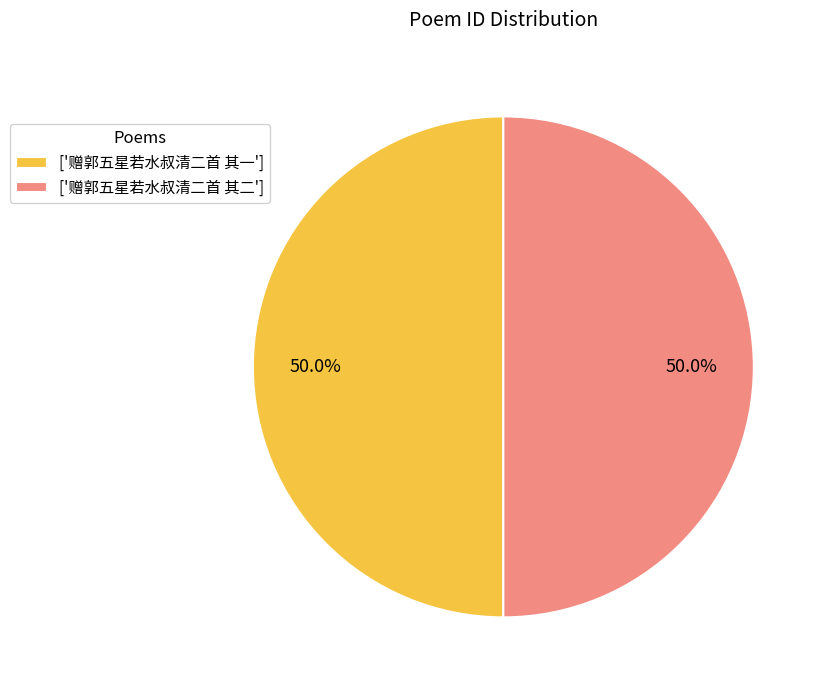

Approximately how many times larger is the value at ['赠郭五星若水叔清二首 其二'] compared to ['赠郭五星若水叔清二首 其一']?

1.0